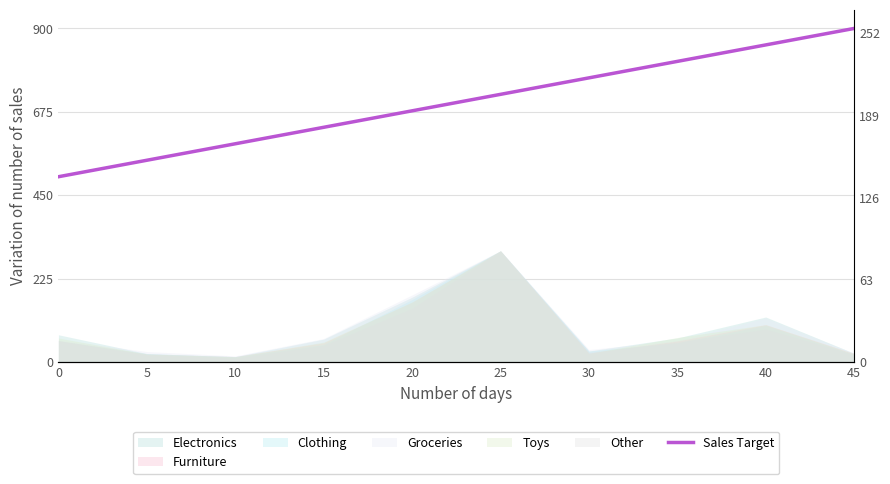

Does the chart display data point markers on the line(s)?

No